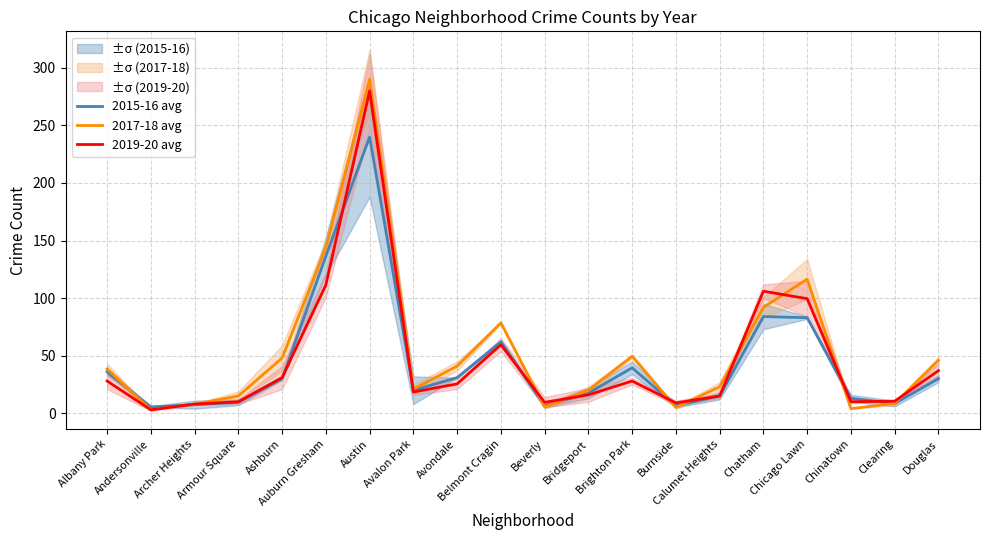

What position from the left is Douglas?

20